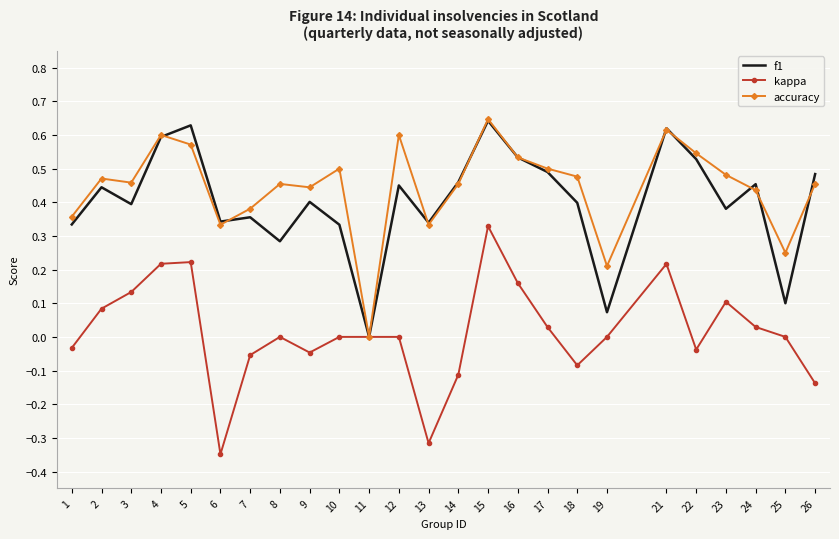

What are all the series names shown in the legend?

f1, kappa, accuracy